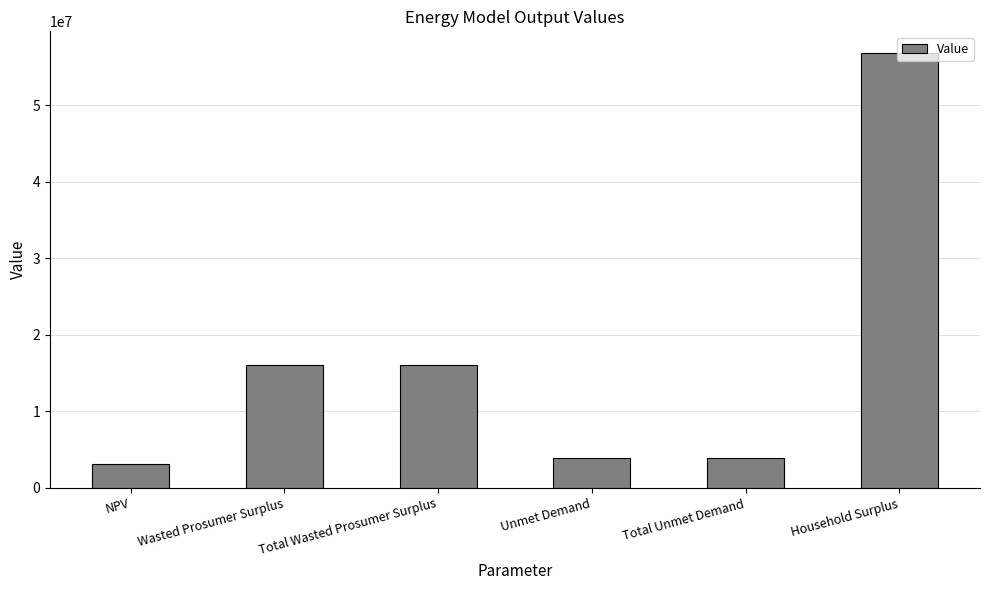

What value does the data have at Wasted Prosumer Surplus?

16052082.5